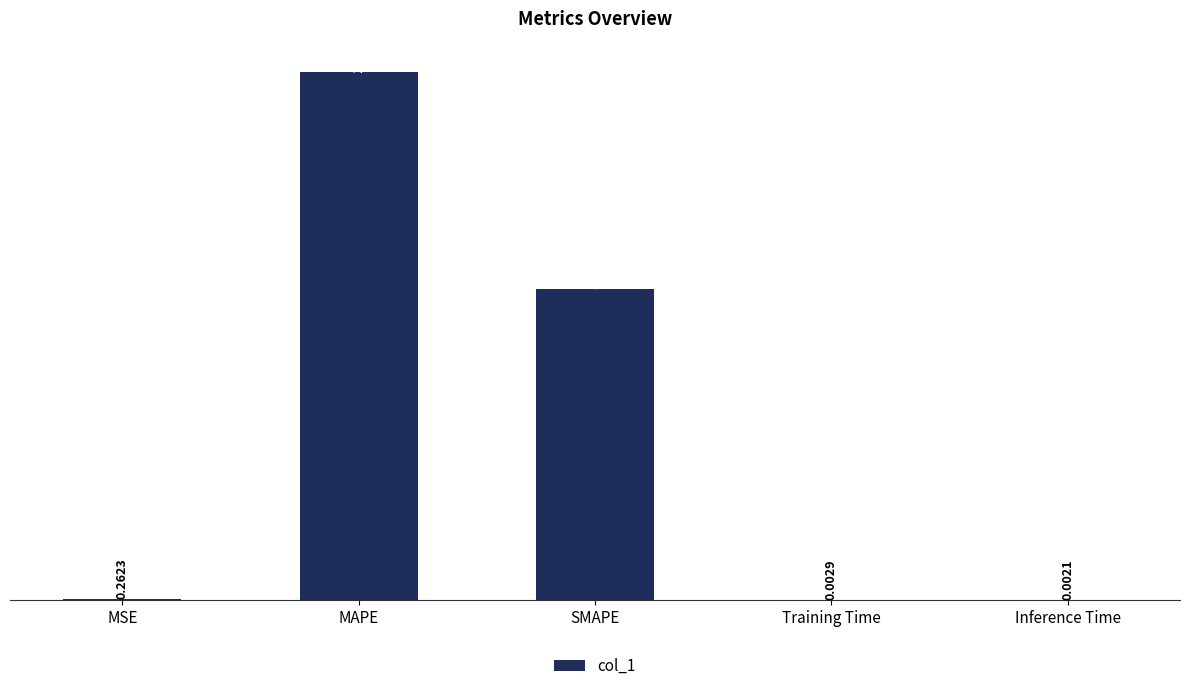

Which has a higher value, Training Time or MAPE?

MAPE